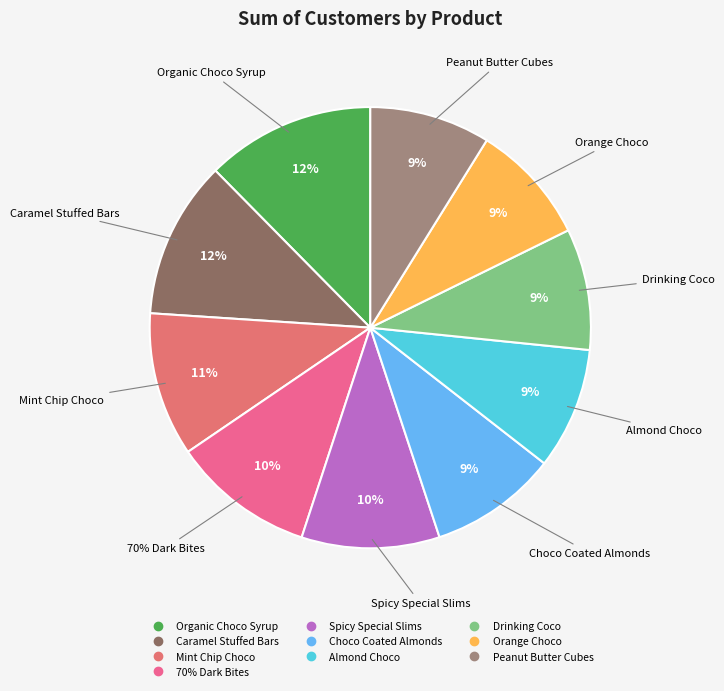

Combined, do Choco Coated Almonds and Spicy Special Slims account for over 50%?

No